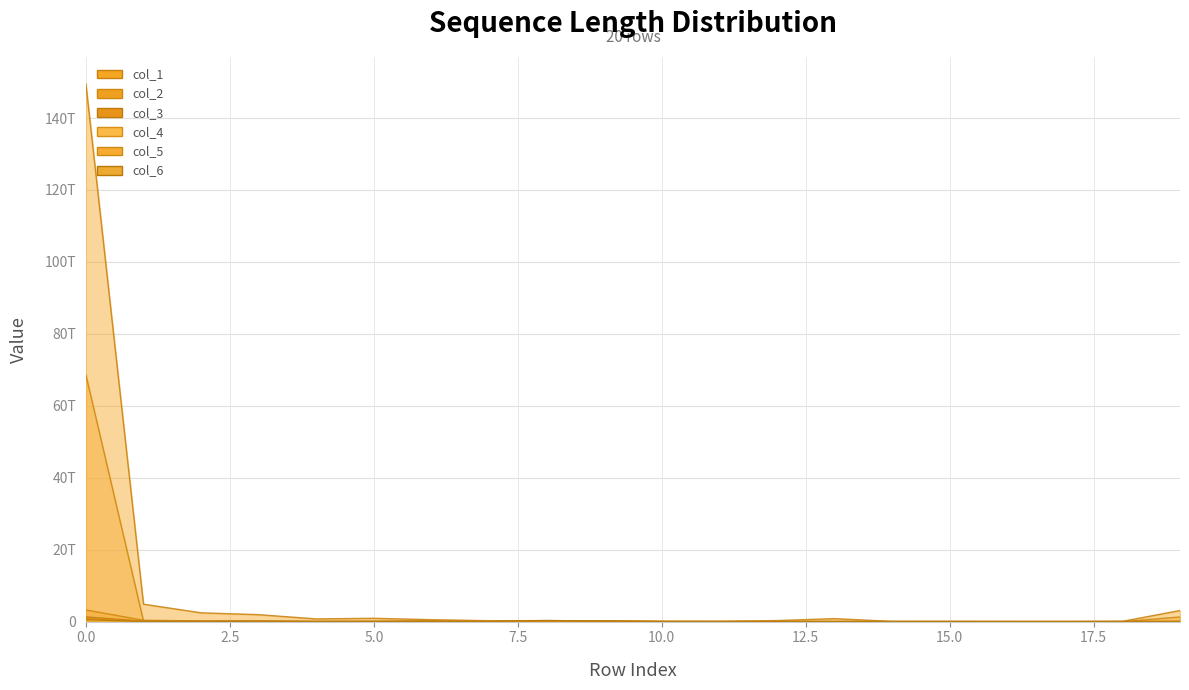

Is the value of col_5 at 14 greater than the value of col_6 at 11?

Yes